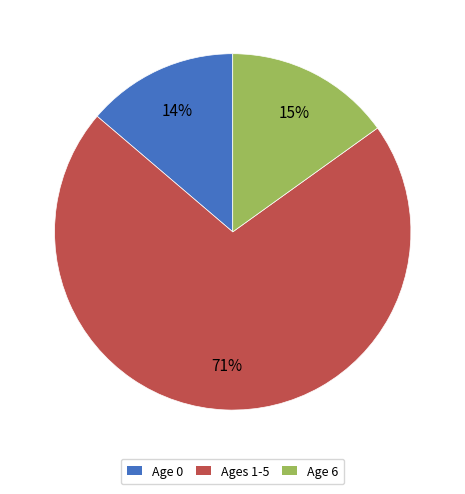

To the nearest percent, what percentage of the pie is Ages 1-5?

71%